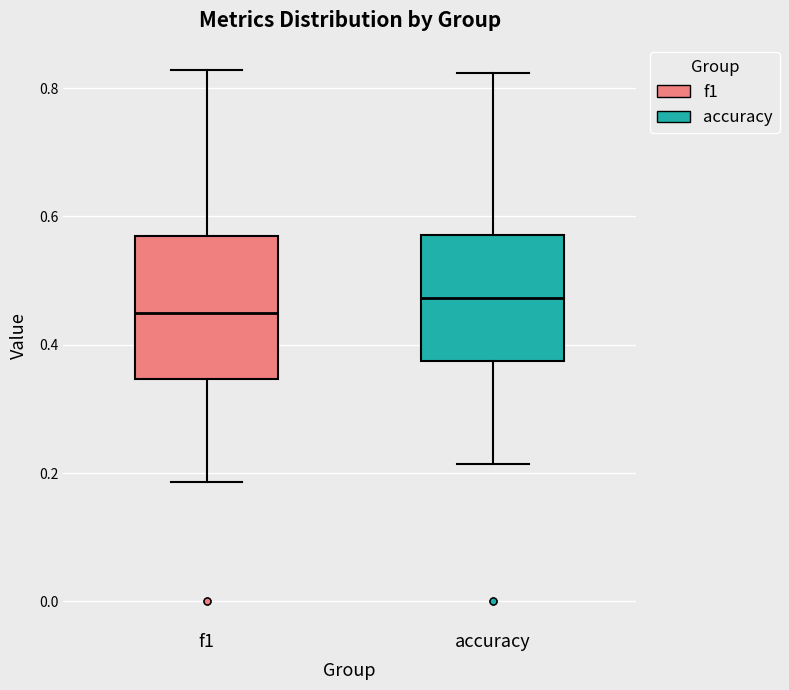

Which box has the lowest median line?

f1